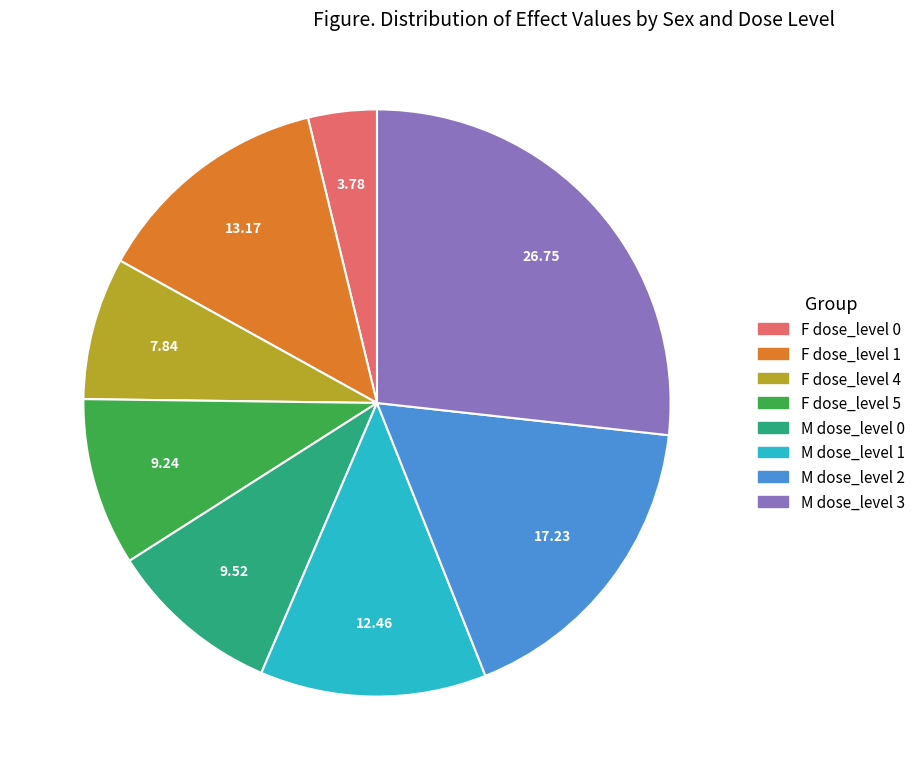

Is it true that F dose_level 5 is 1% of the pie?

False